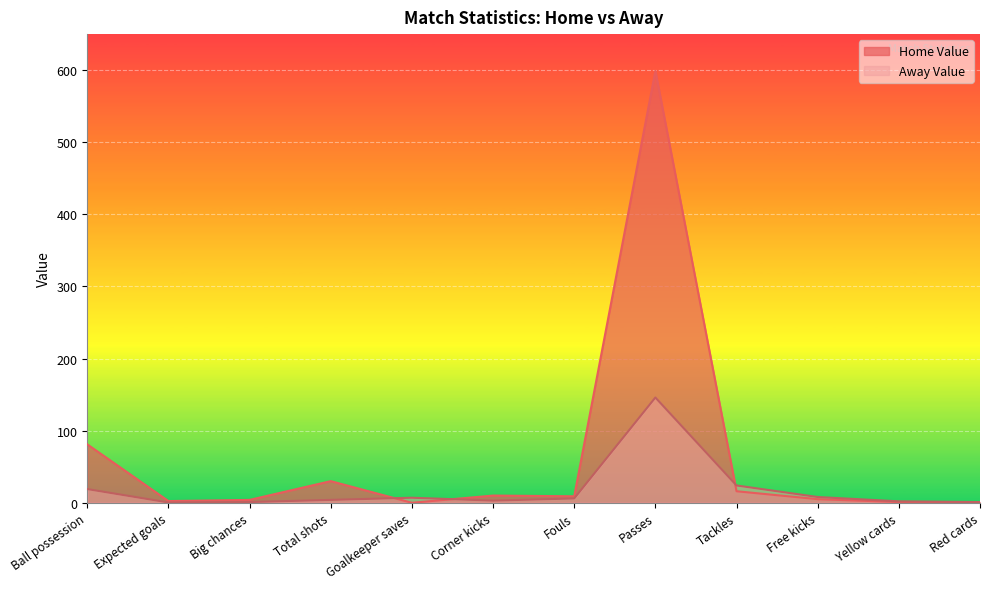

How many lines are shown in the chart?

2